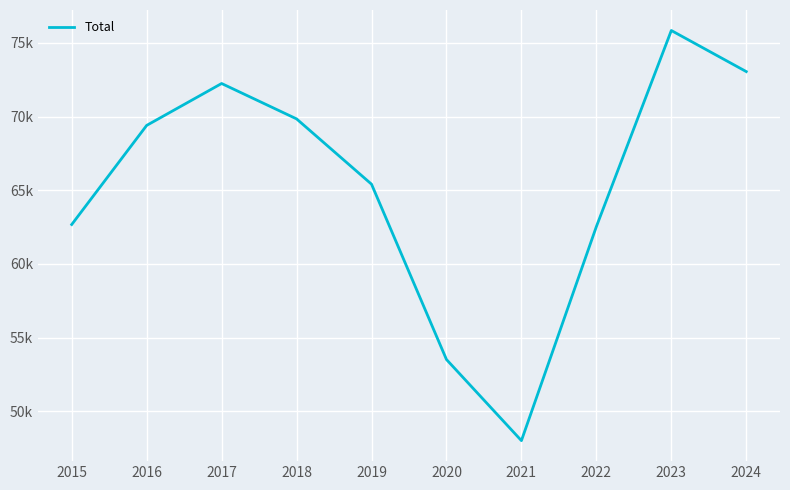

Does the chart have visible grid lines?

Yes